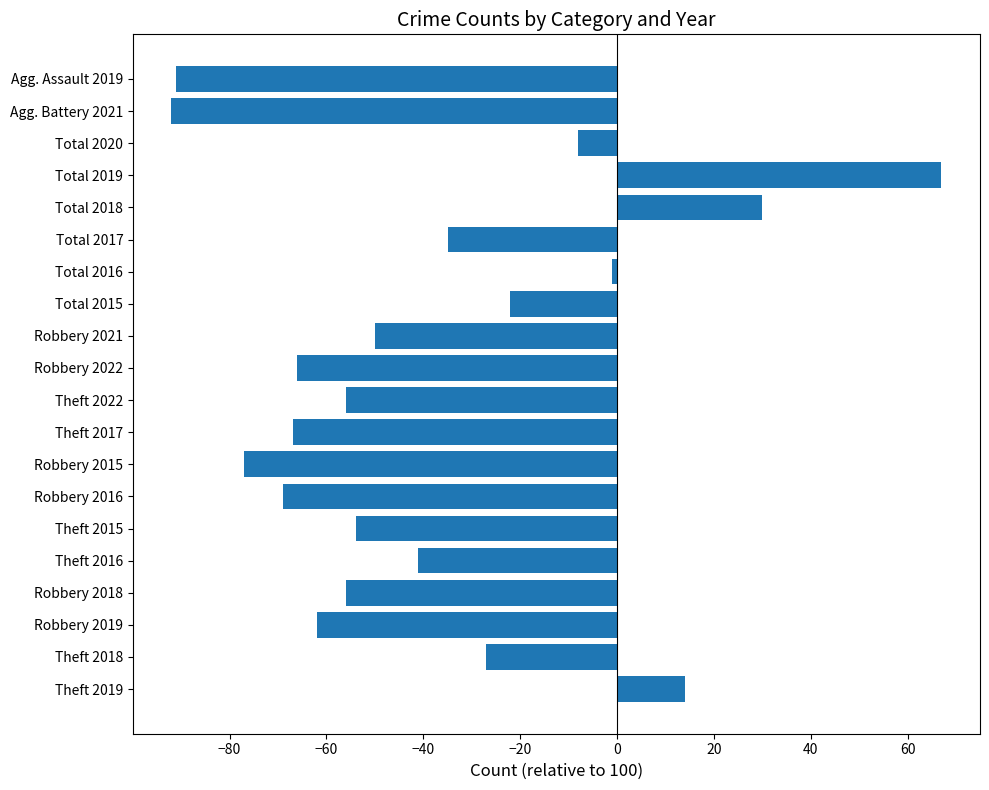

What is the greatest value displayed?

67